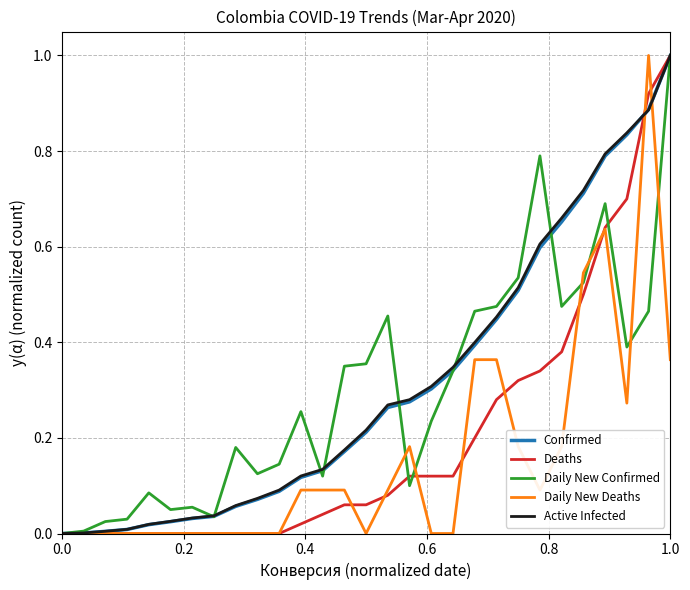

True or false: Confirmed has a value of 1.4 at 1.0.

False